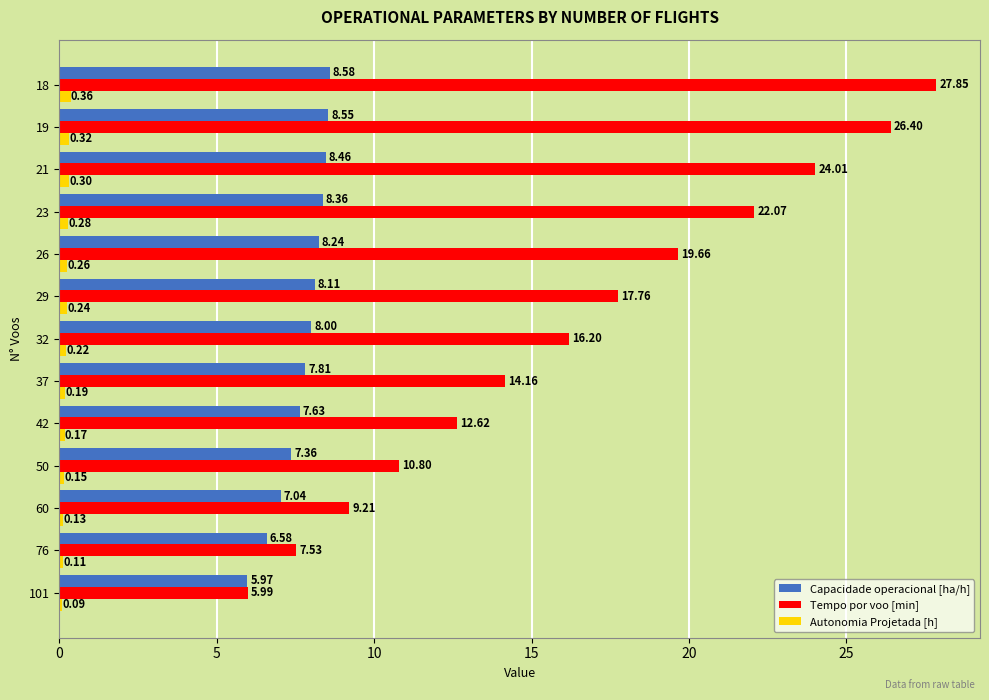

At which category is the sum across all series the highest?

18